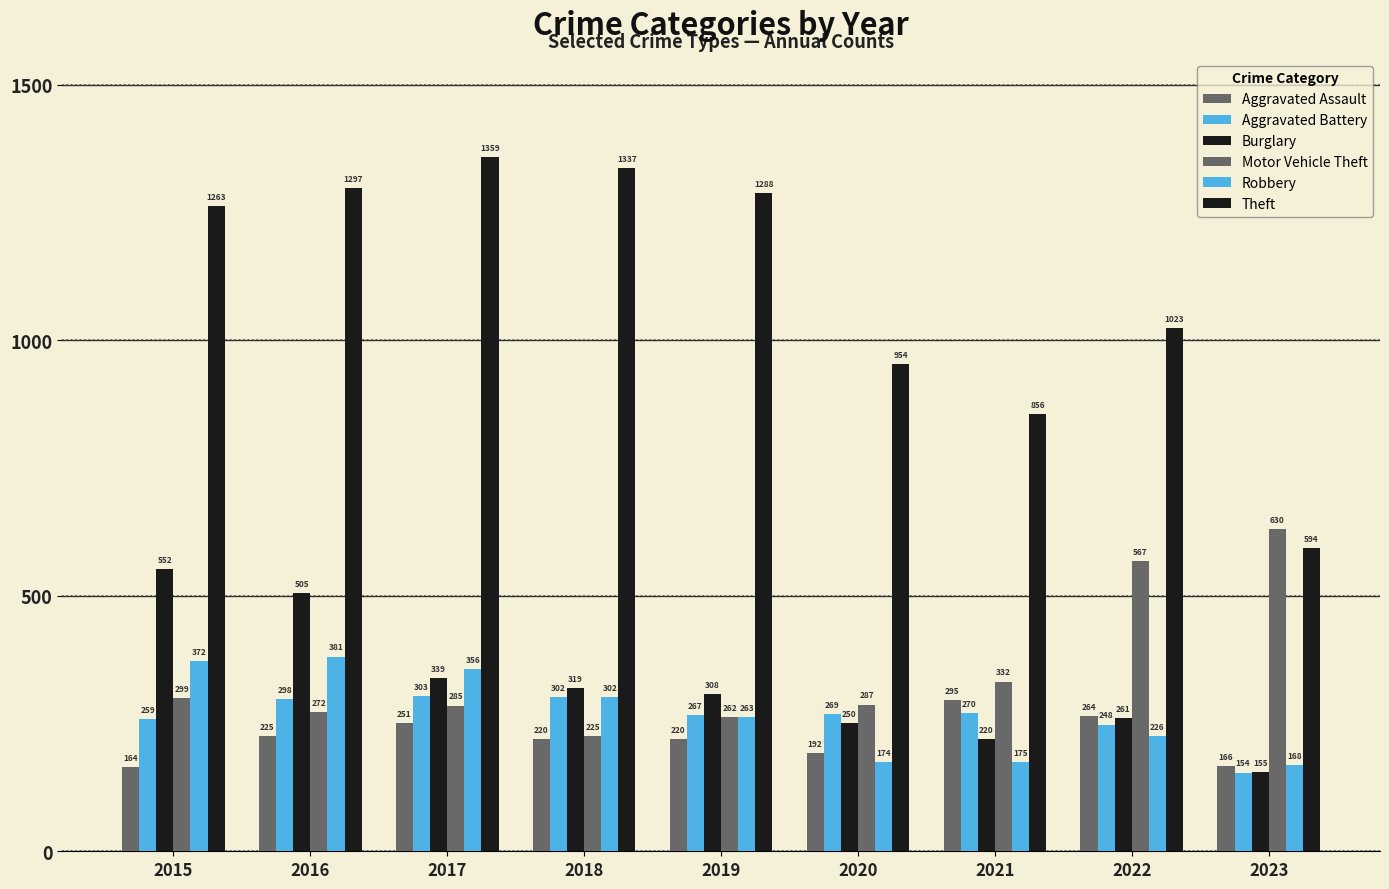

Reading right to left, extract all data points from this chart.

Aggravated Assault: 2023=166	2022=264	2021=295	2020=192	2019=220	2018=220	2017=251	2016=225	2015=164
Aggravated Battery: 2023=154	2022=248	2021=270	2020=269	2019=267	2018=302	2017=303	2016=298	2015=259
Burglary: 2023=155	2022=261	2021=220	2020=250	2019=308	2018=319	2017=339	2016=505	2015=552
Motor Vehicle Theft: 2023=630	2022=567	2021=332	2020=287	2019=262	2018=225	2017=285	2016=272	2015=299
Robbery: 2023=168	2022=226	2021=175	2020=174	2019=263	2018=302	2017=356	2016=381	2015=372
Theft: 2023=594	2022=1023	2021=856	2020=954	2019=1288	2018=1337	2017=1359	2016=1297	2015=1263